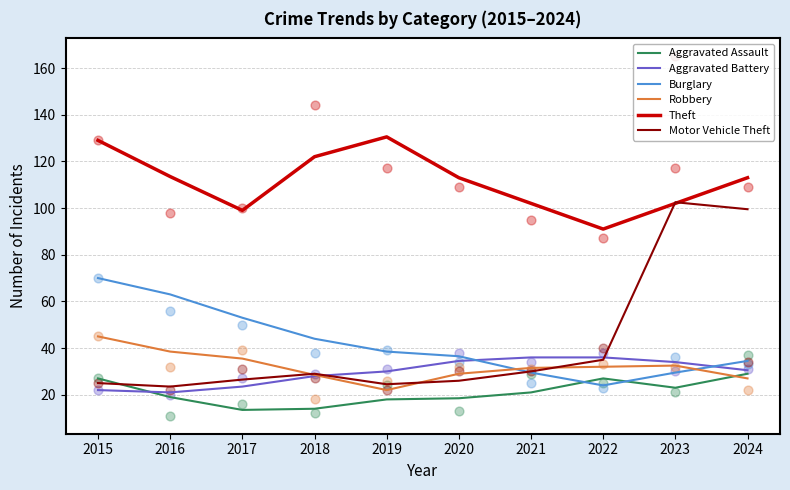

Is the value of Aggravated Battery at 2022 greater than the value of Aggravated Assault at 2017?

Yes